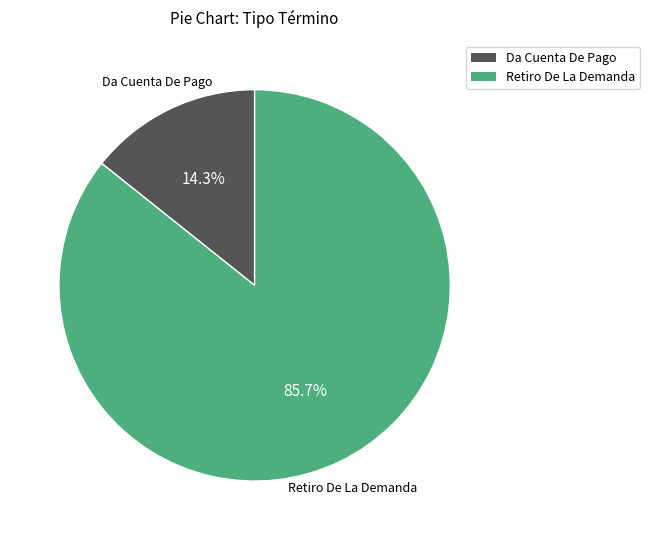

Which category accounts for the majority?

Retiro De La Demanda